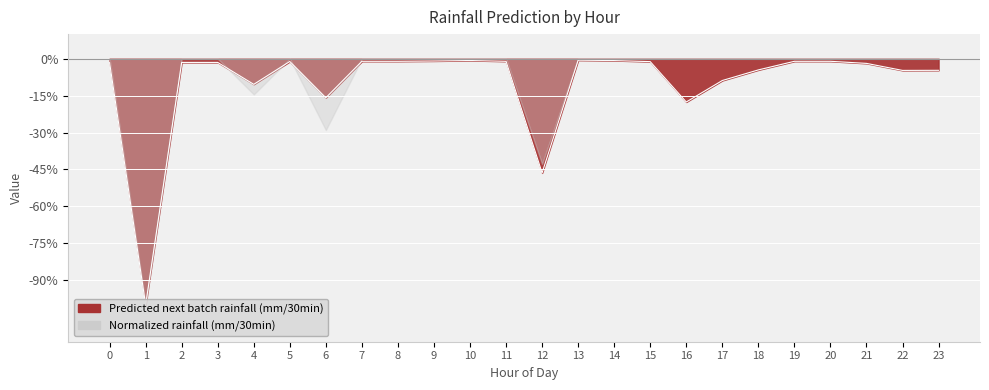

What is the sum of the values at 22 and 5?

-0.1